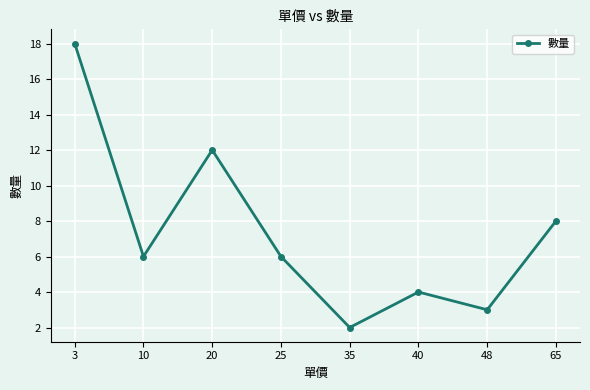

What is the sum of the values at 25 and 40?

10